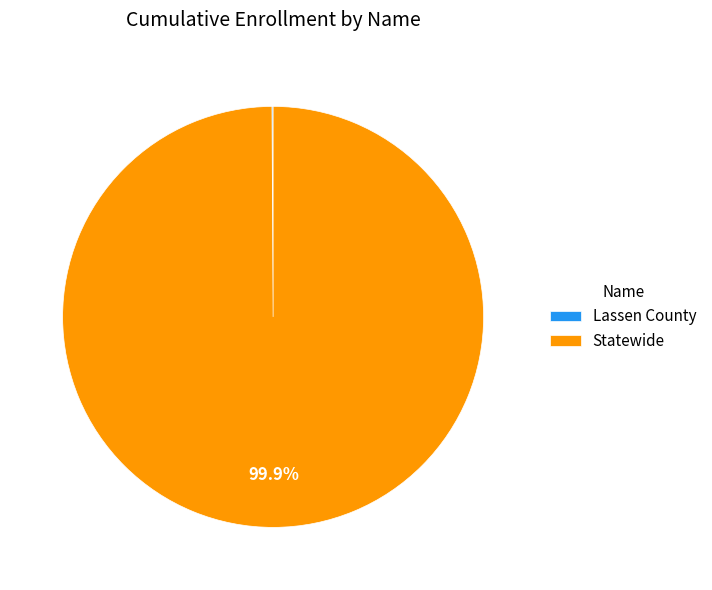

Is there a majority slice in this chart?

Yes